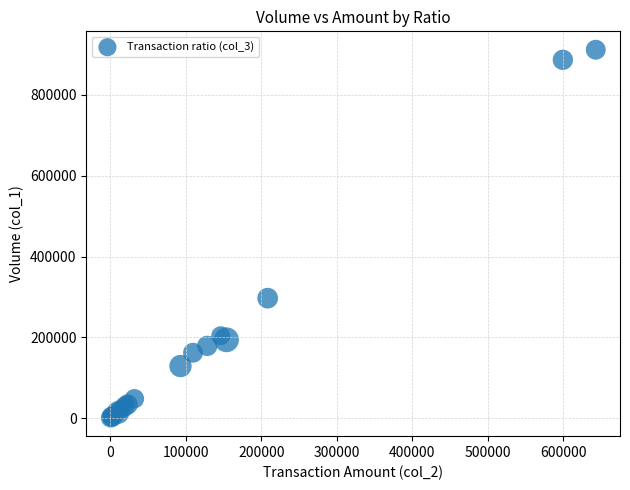

What Y value in the scatter plot is closest to 456500?

297000